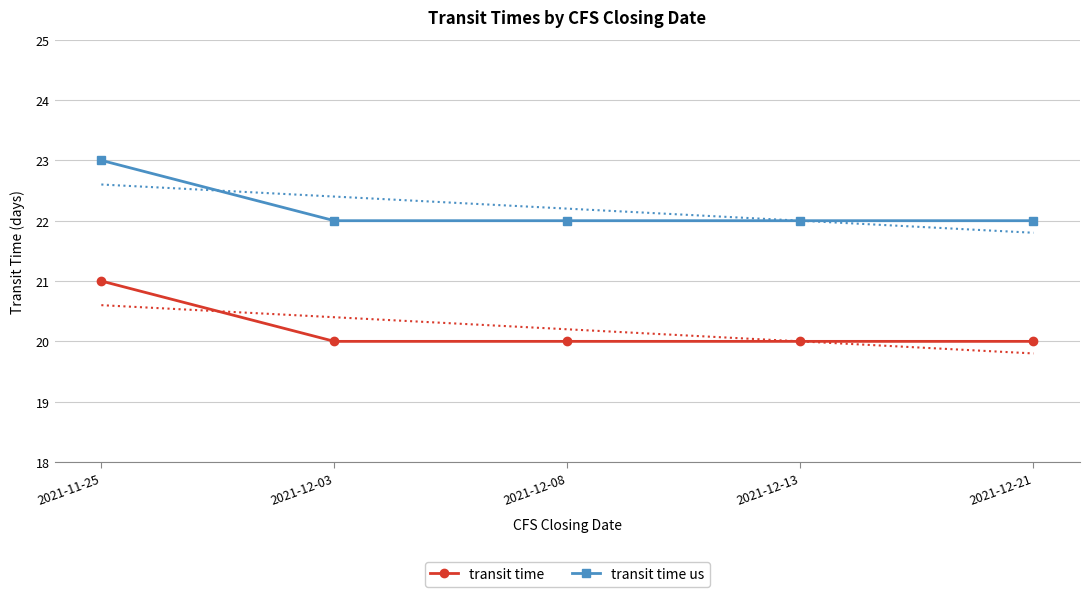

The transit time series shows 13 at 2021-12-08. True or false?

False